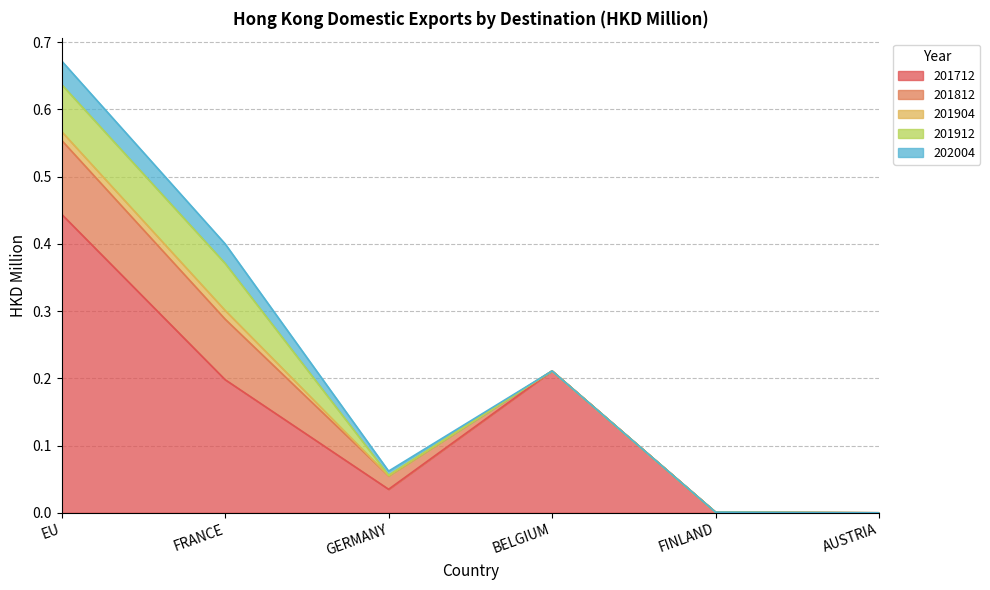

At FRANCE, list the series in order from largest to smallest.

201712, 201812, 201912, 202004, 201904